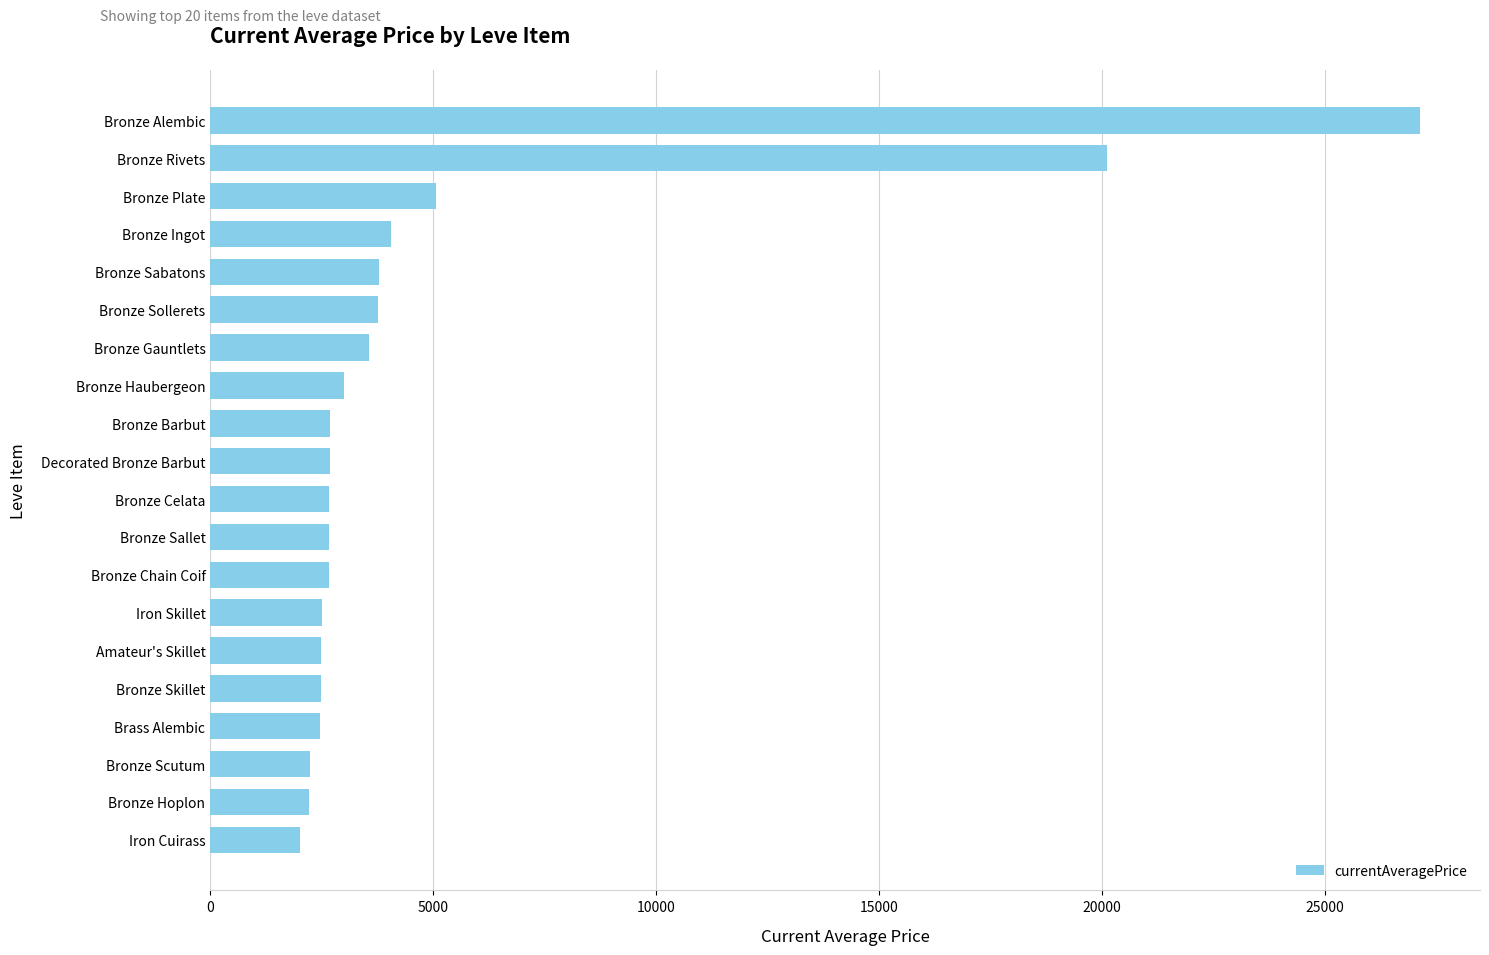

The value at Bronze Chain Coif is 2656.0. True or false?

True